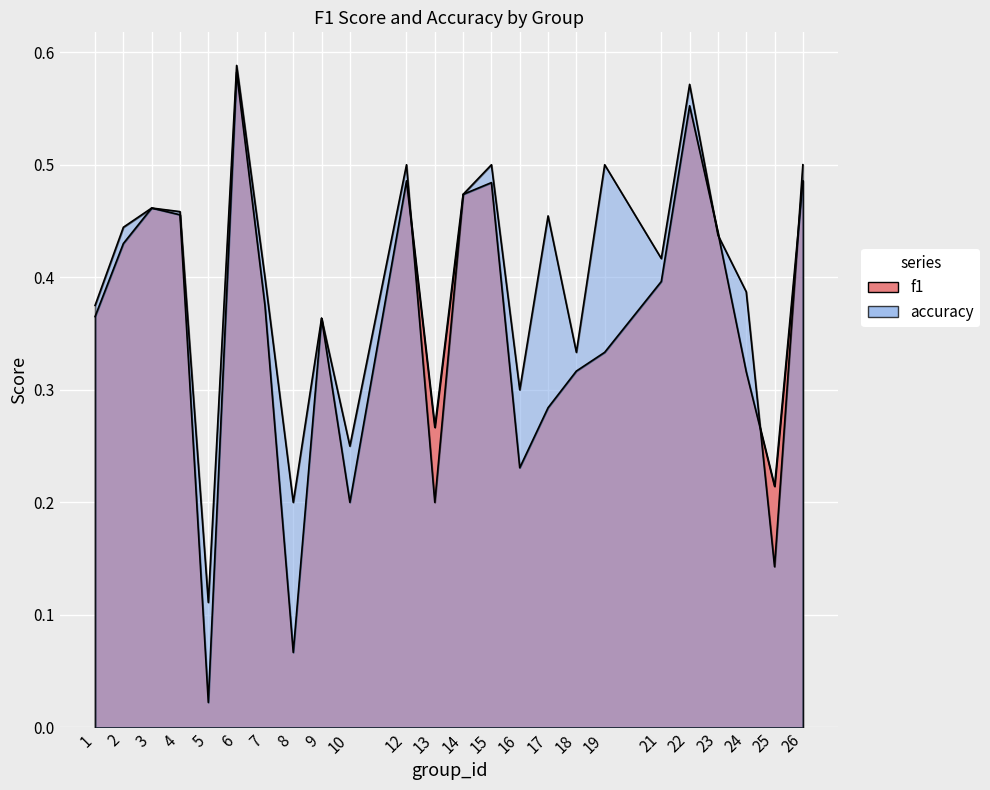

How many times do accuracy and f1 cross each other?

5